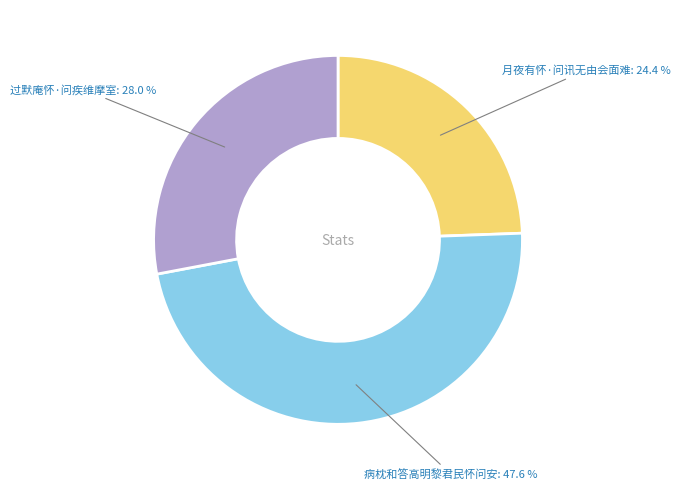

To the nearest percent, what is the difference between the largest and smallest slice percentages?

23%